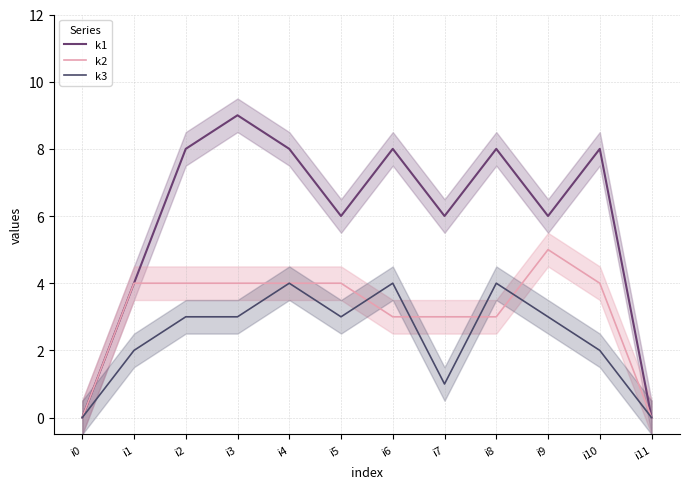

Where is k1 nearest to the value 4?

i1